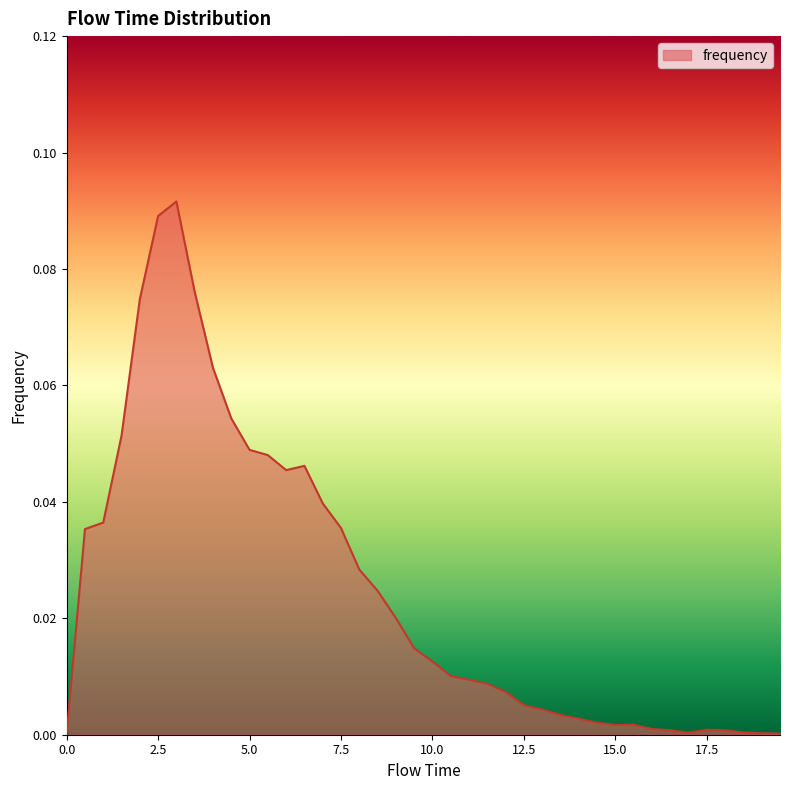

Reading left to right, extract all data points from this chart.

0.0	0.0	0.0	0.1	0.1	0.1	0.1	0.1	0.1	0.1	0.0	0.0	0.0	0.0	0.0	0.0	0.0	0.0	0.0	0.0	0.0	0.0	0.0	0.0	0.0	0.0	0.0	0.0	0.0	0.0	0.0	0.0	0.0	0.0	0.0	0.0	0.0	0.0	0.0	0.0